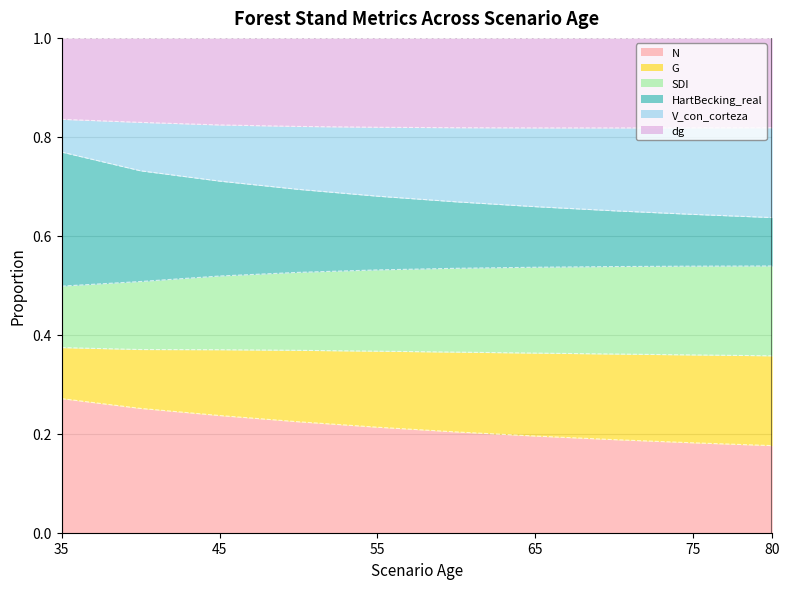

What value does the N series have at 55?

0.4